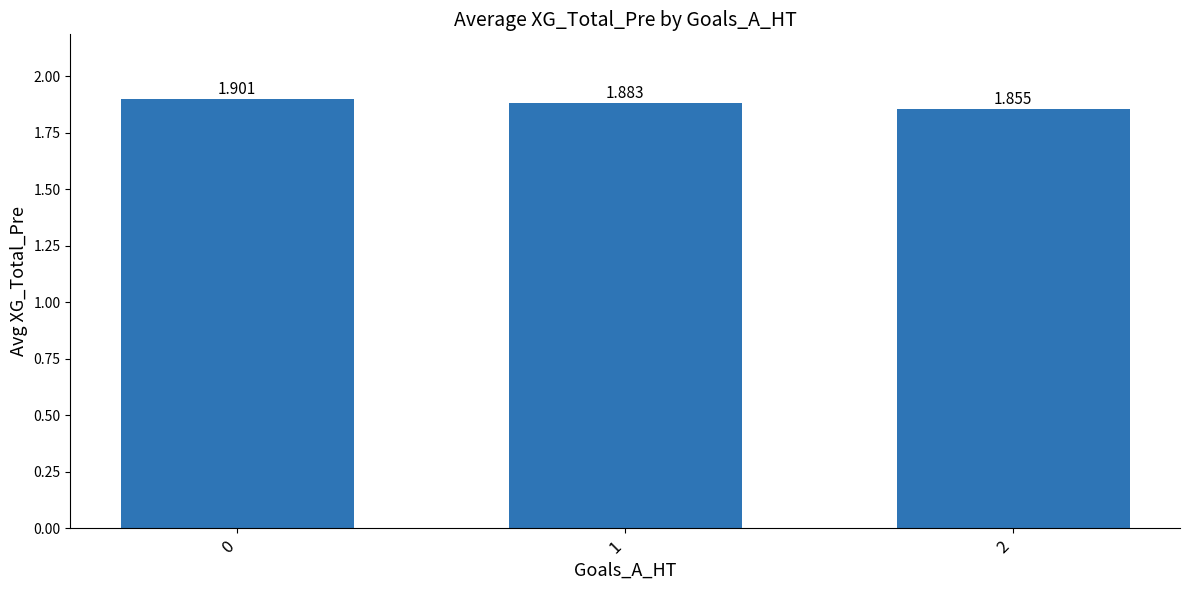

The value at 2 is 2.6. True or false?

False